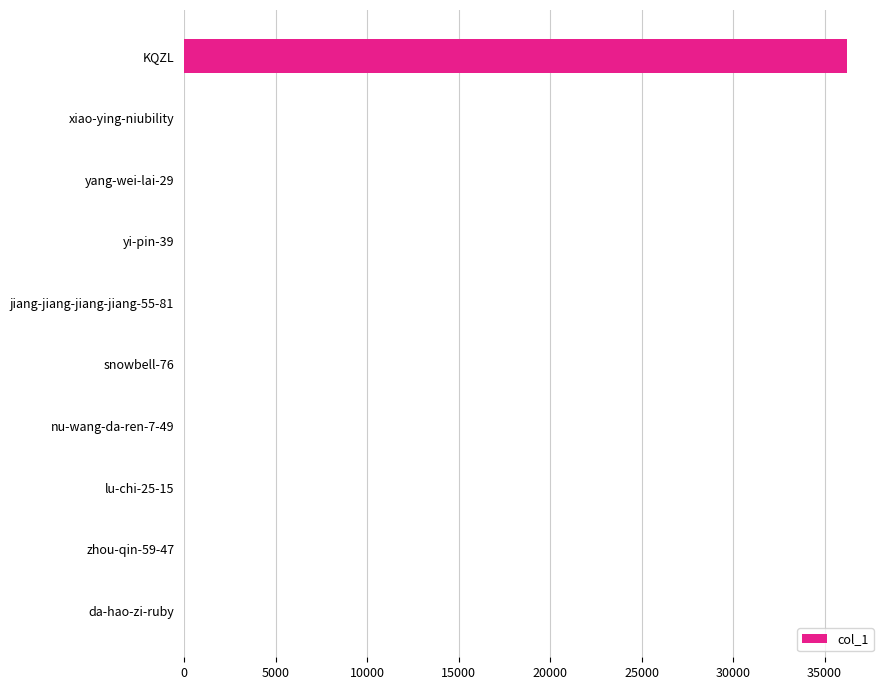

The value at KQZL is 23020. True or false?

False